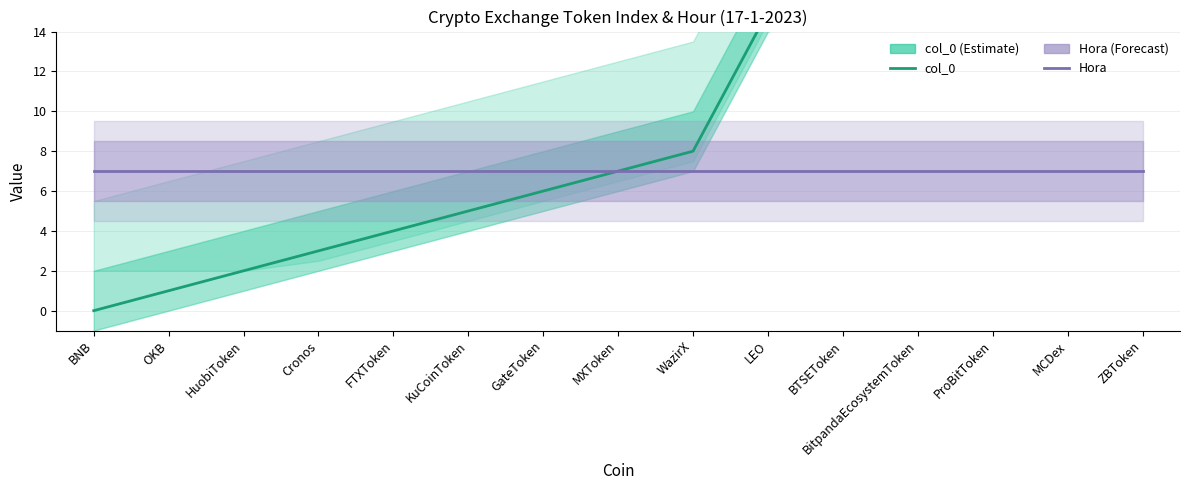

What is the average value of the col_0 series?

9